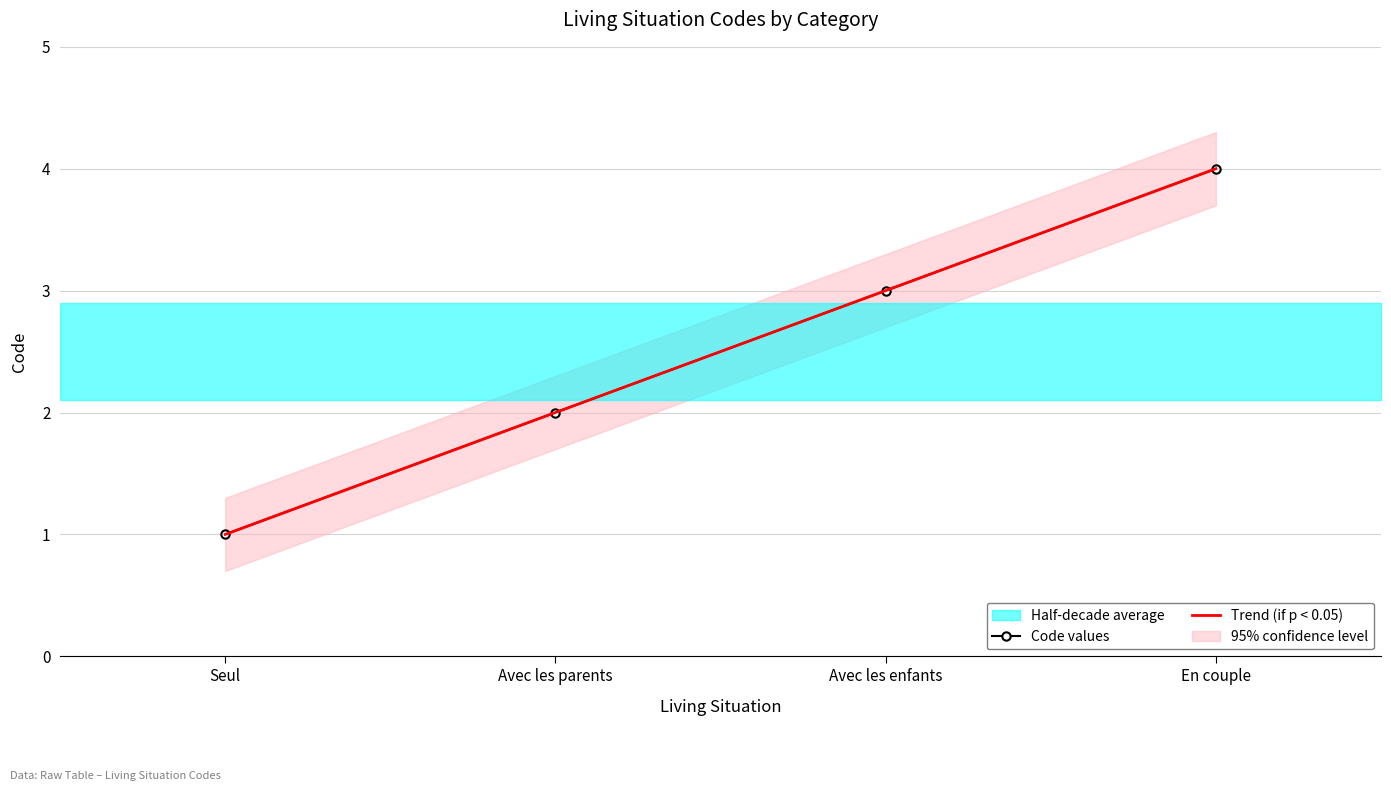

What position from the right is Seul?

4